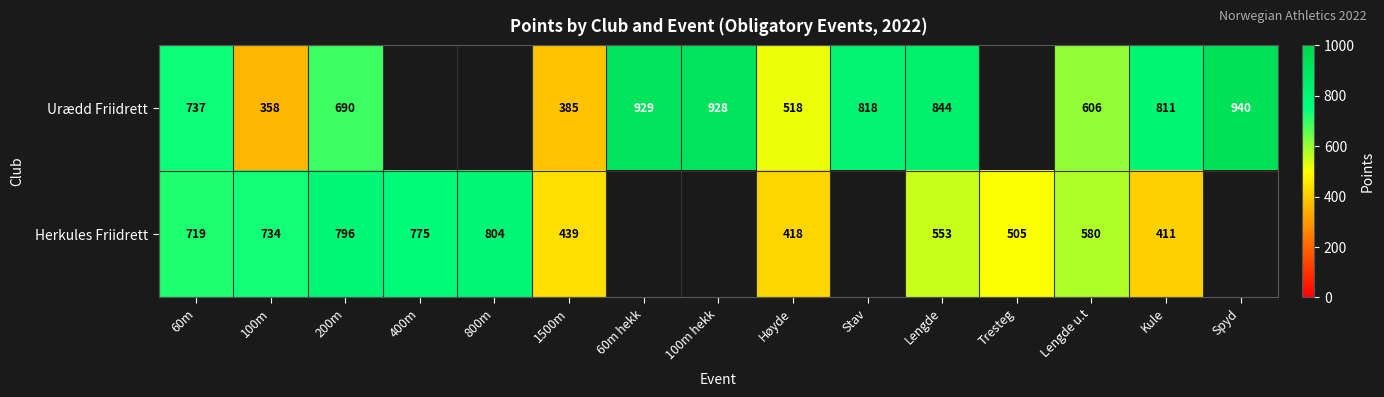

The value of Urædd Friidrett at 60m is 737. True or false?

True